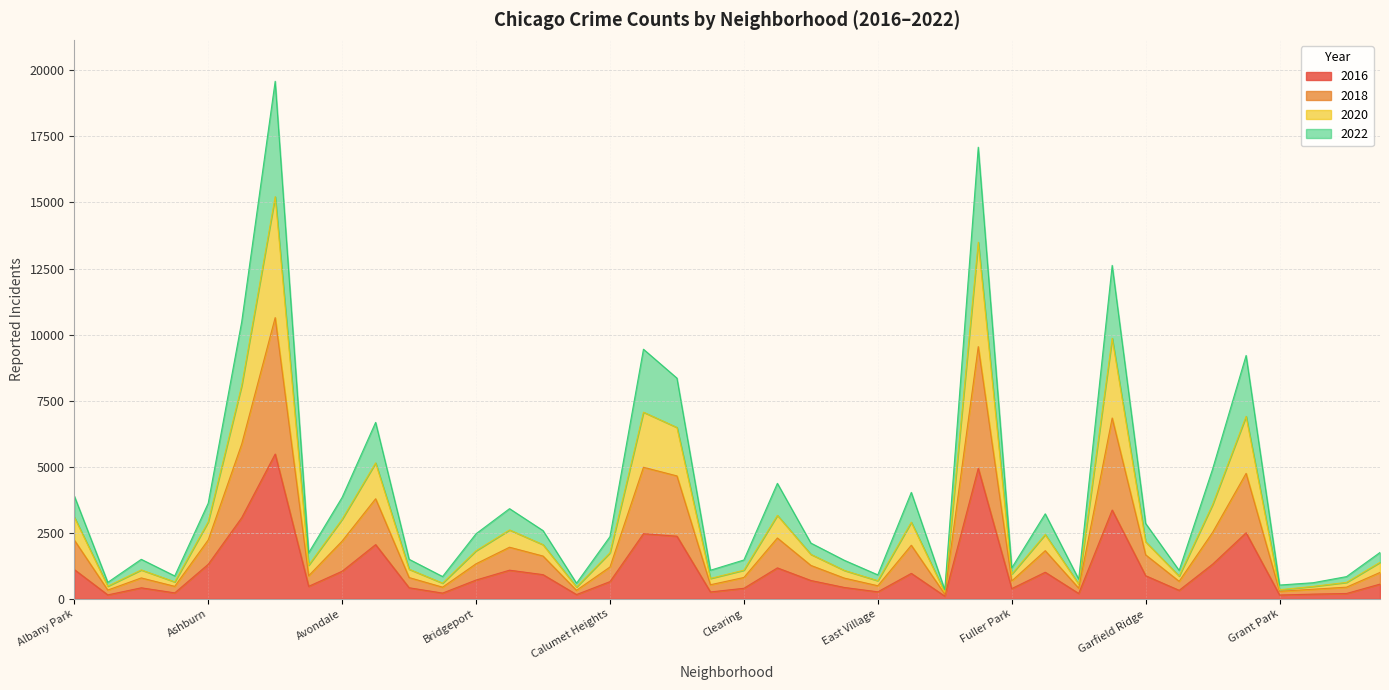

At how many categories does at least one series exceed 18907?

1